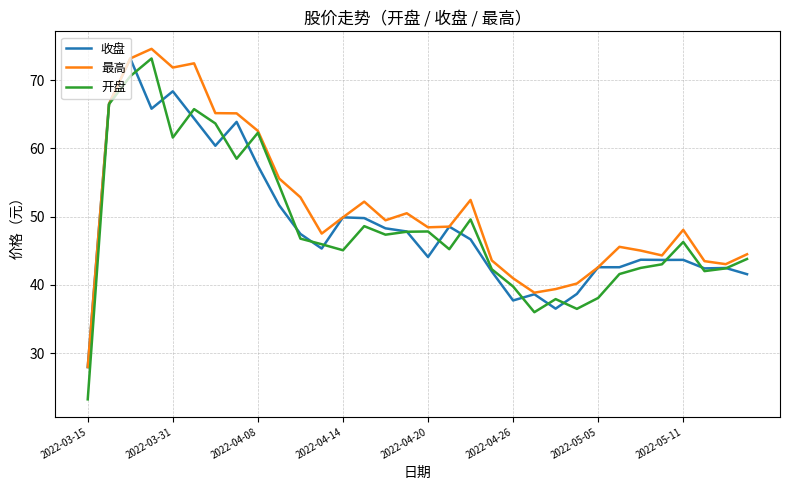

What is the smallest value displayed?

23.2